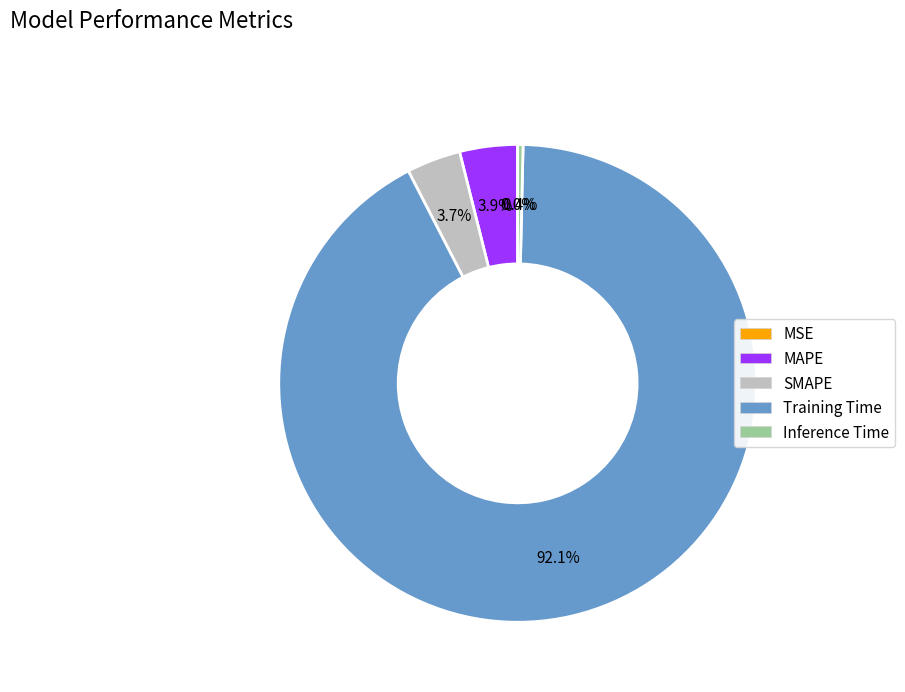

Does Training Time represent more than half of the total?

Yes